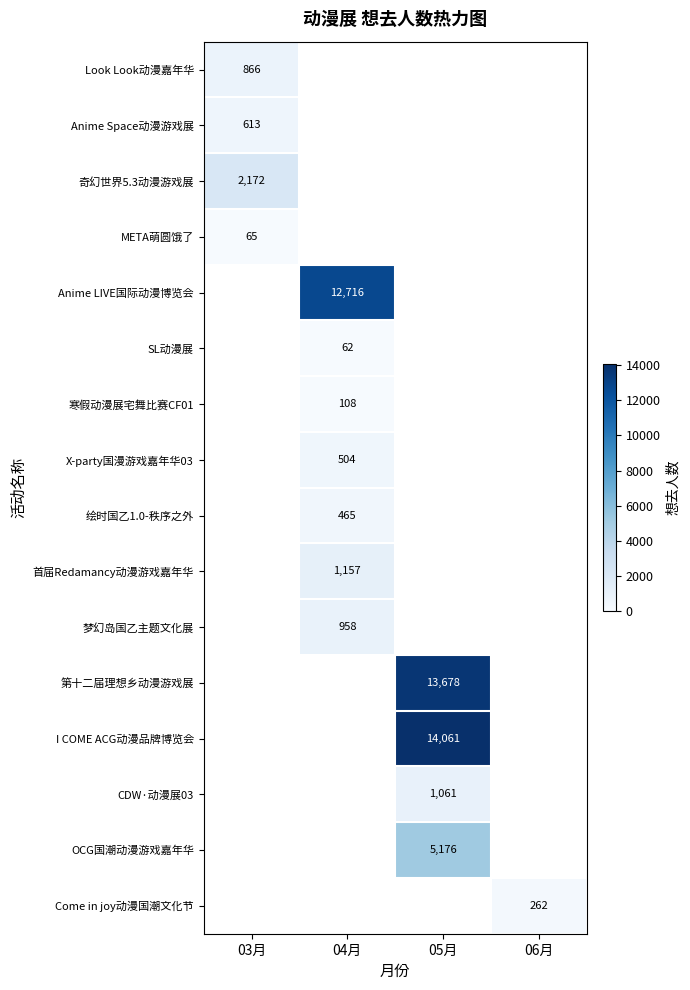

True or false: META萌圆饿了 has a value of 65 at 03月.

True